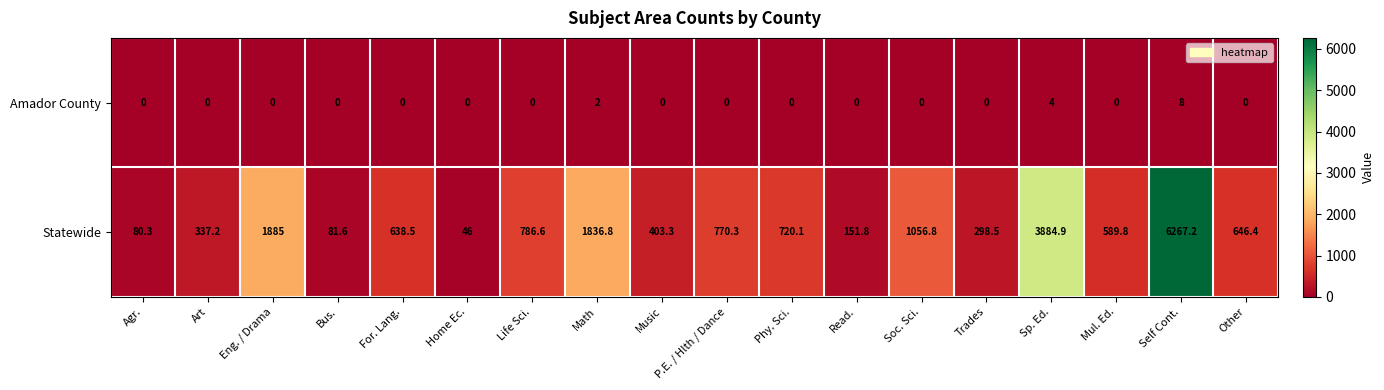

What is the sum of all Statewide values?

20481.1